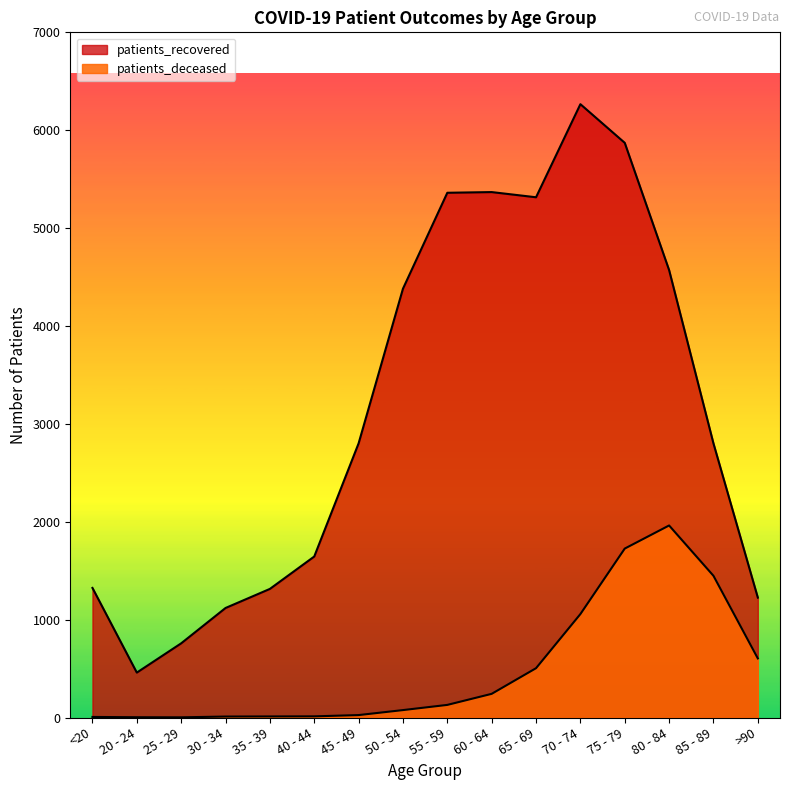

Reading right to left, what are all the values shown in this chart?

patients_recovered: >90=1225	85 - 89=2800	80 - 84=4571	75 - 79=5871	70 - 74=6266	65 - 69=5315	60 - 64=5368	55 - 59=5361	50 - 54=4381	45 - 49=2801	40 - 44=1645	35 - 39=1314	30 - 34=1119	25 - 29=758	20 - 24=459	<20=1324
patients_deceased: >90=604	85 - 89=1448	80 - 84=1962	75 - 79=1726	70 - 74=1057	65 - 69=504	60 - 64=242	55 - 59=129	50 - 54=76	45 - 49=25	40 - 44=12	35 - 39=11	30 - 34=10	25 - 29=2	20 - 24=3	<20=6